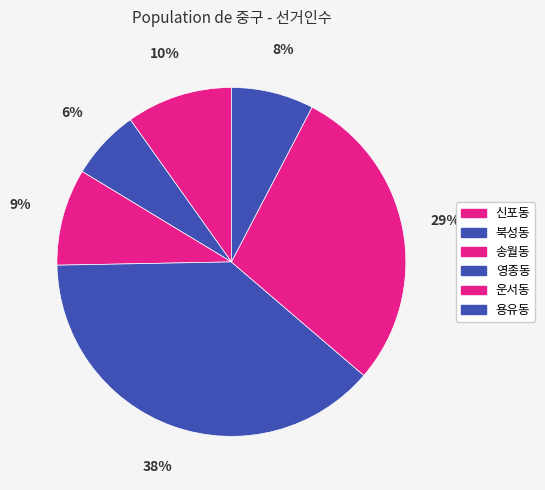

What percentage is NOT represented by 영종동?

61.6%